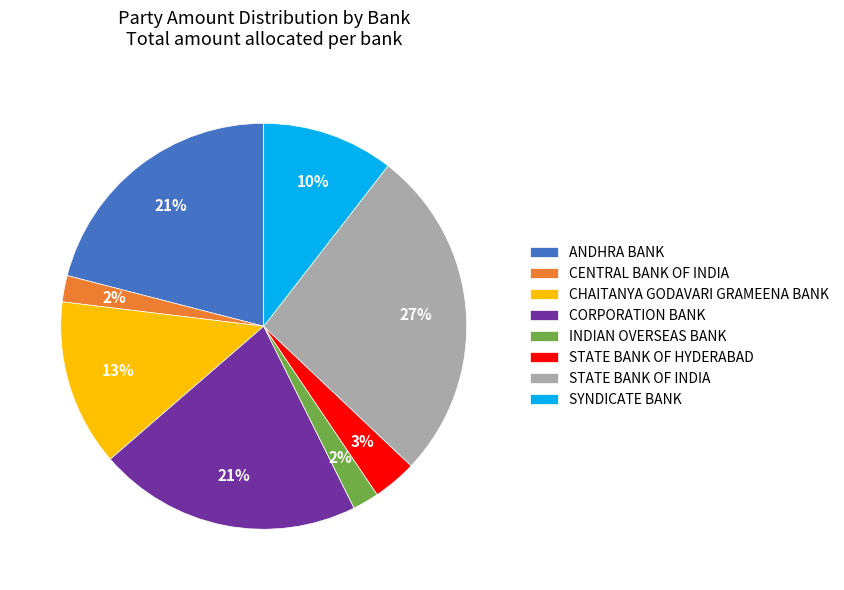

Between STATE BANK OF INDIA and SYNDICATE BANK, which is larger?

STATE BANK OF INDIA